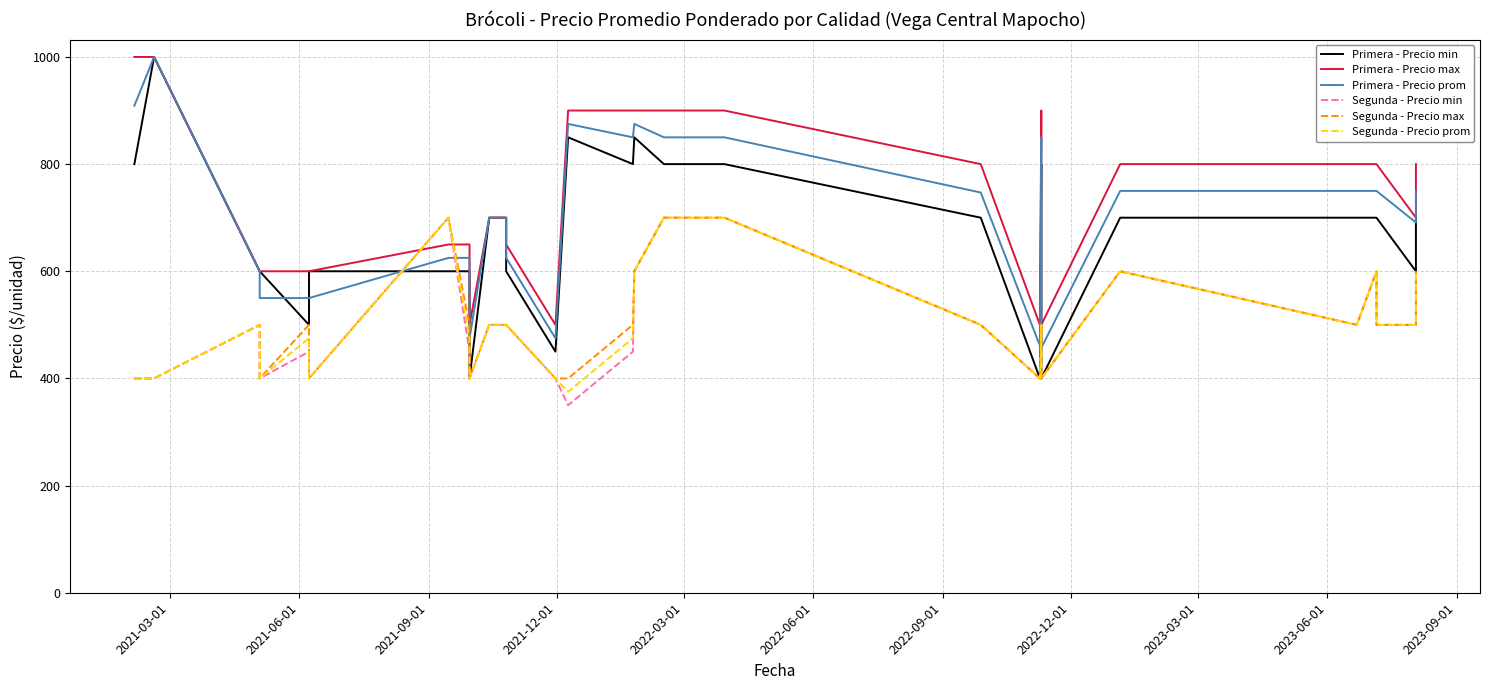

What is the minimum value for Primera - Precio max?

500